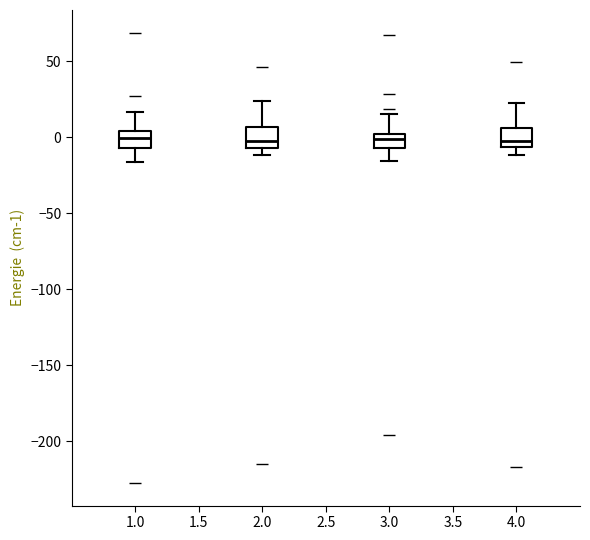

Reading left to right, transcribe this box plot: for each box, give where its median line is, the range the box spans, and where its two whiskers end, as read against the y-axis. The values are not printed on the chart, so give them approximately, as read against the axis.

1.0: median 0, box -5 to 5, whiskers -15 to 15
2.0: median -5 (just above the box's lower edge), box -5 to 5, whiskers -10 to 25
3.0: median 0 (just below the box's upper edge), box -5 to 0, whiskers -15 to 15
4.0: median 0, box -5 to 5, whiskers -10 to 25